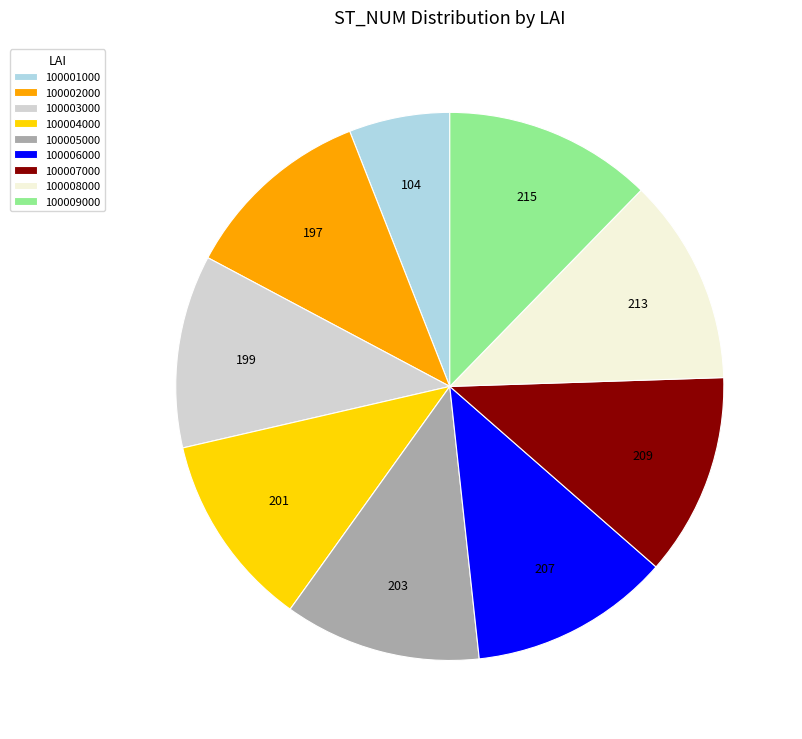

Do 100006000 and 100002000 together represent more than half of the pie?

No